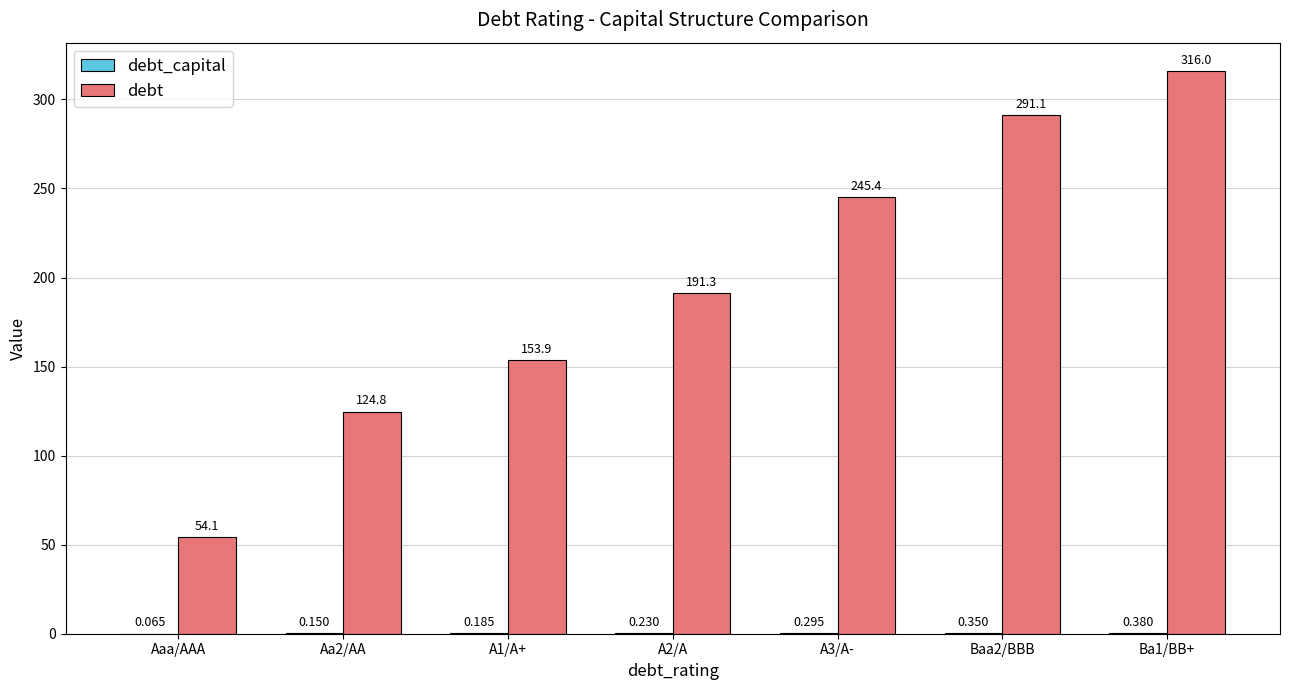

How many data points does each series have?

7